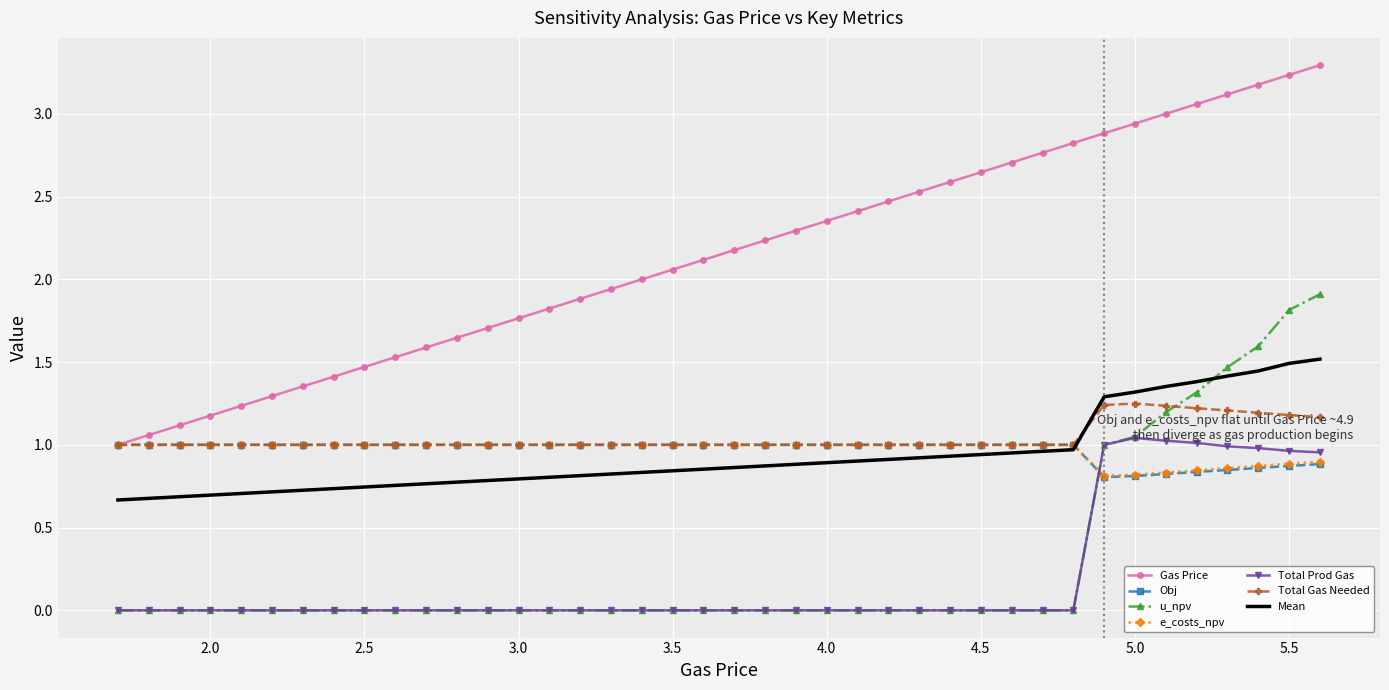

Which series has the largest total across all categories?

Gas Price